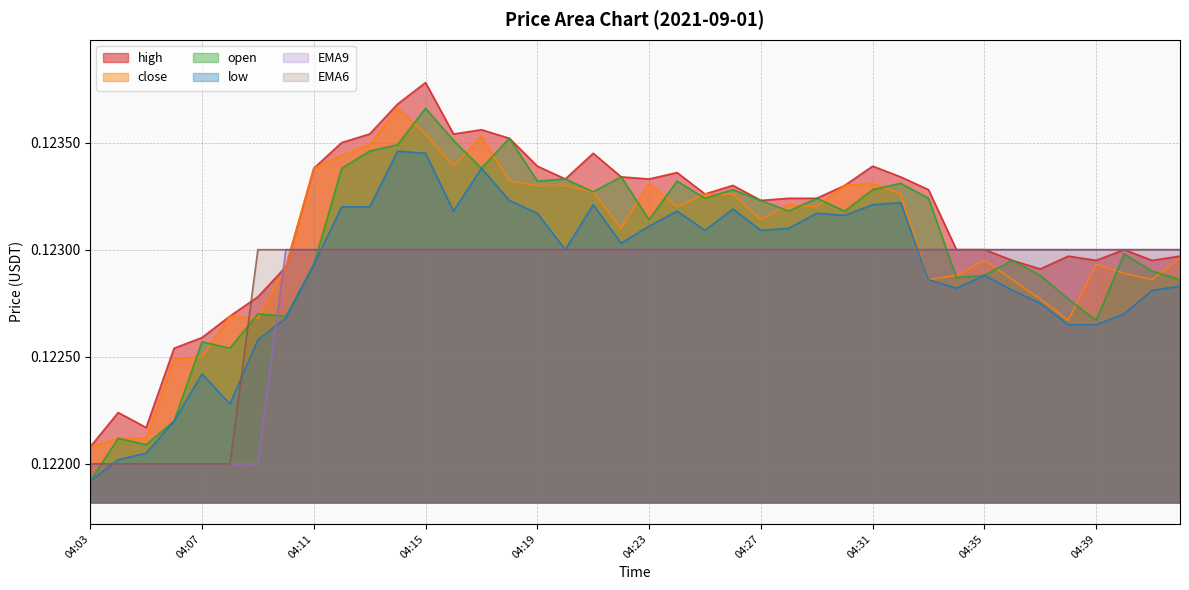

True or false: close and EMA9 intersect in this chart.

True